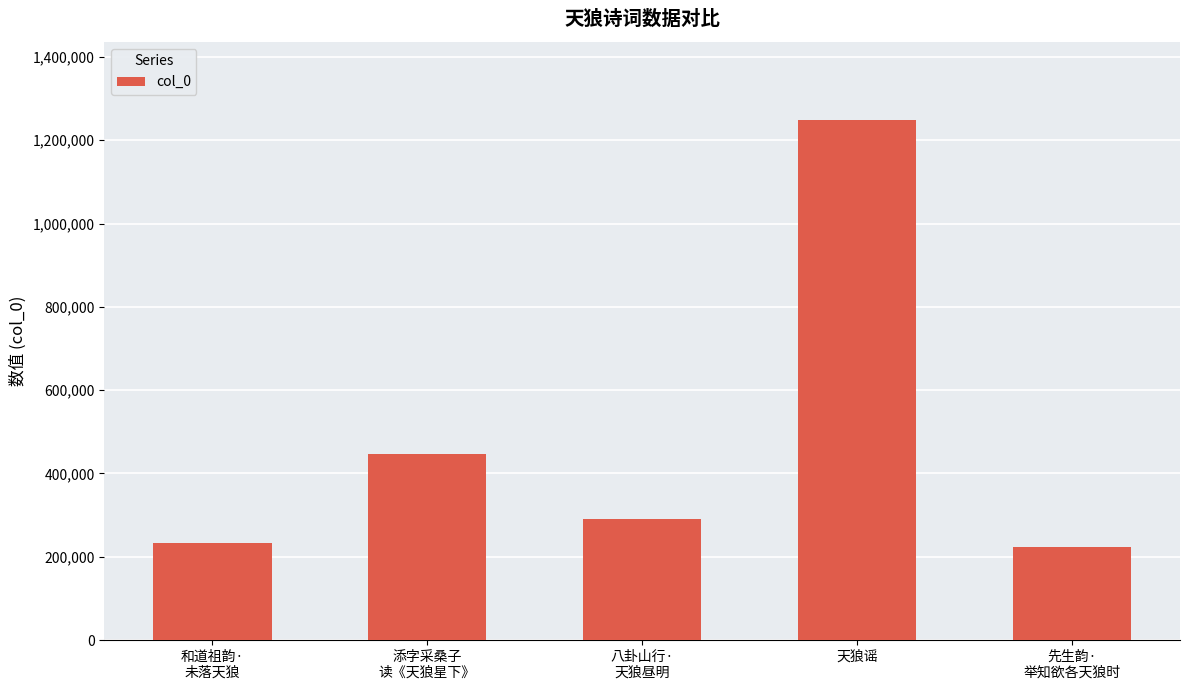

Reading left to right, what are all the values shown in this chart?

231855	446699	289788	1248761	224278